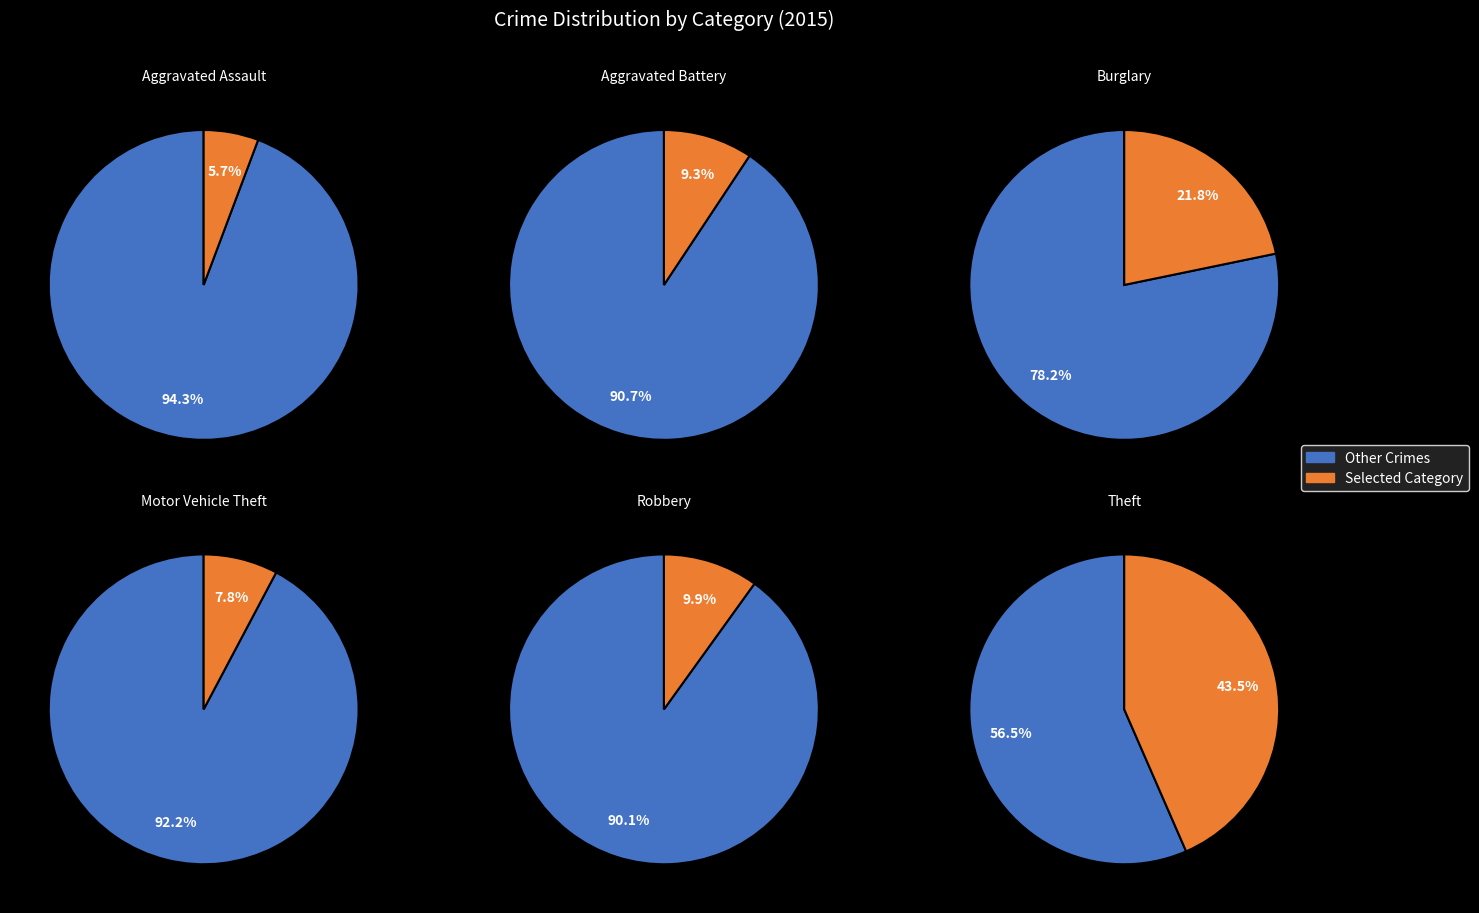

Is Motor Vehicle Theft the majority of the pie?

No